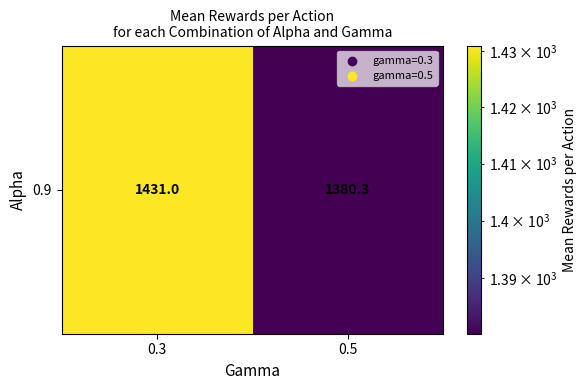

True or false: the data shows 1380.3 at 0.5.

True